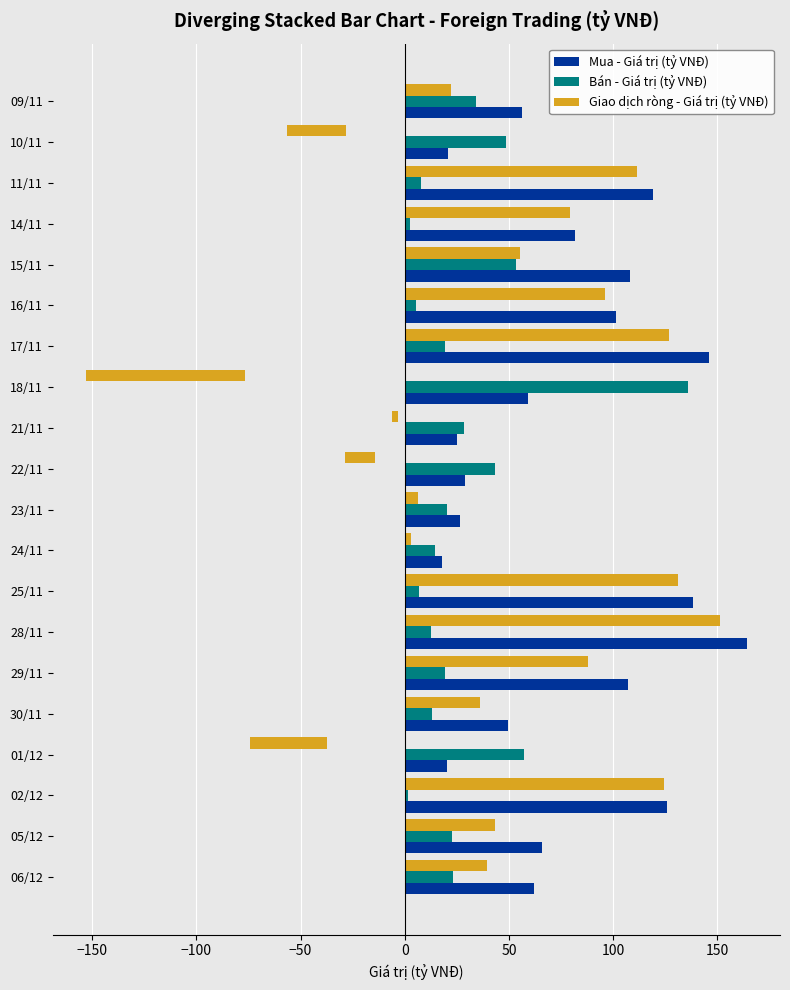

The value of Mua - Giá trị (tỷ VNĐ) at 23/11 is 26.3. True or false?

True